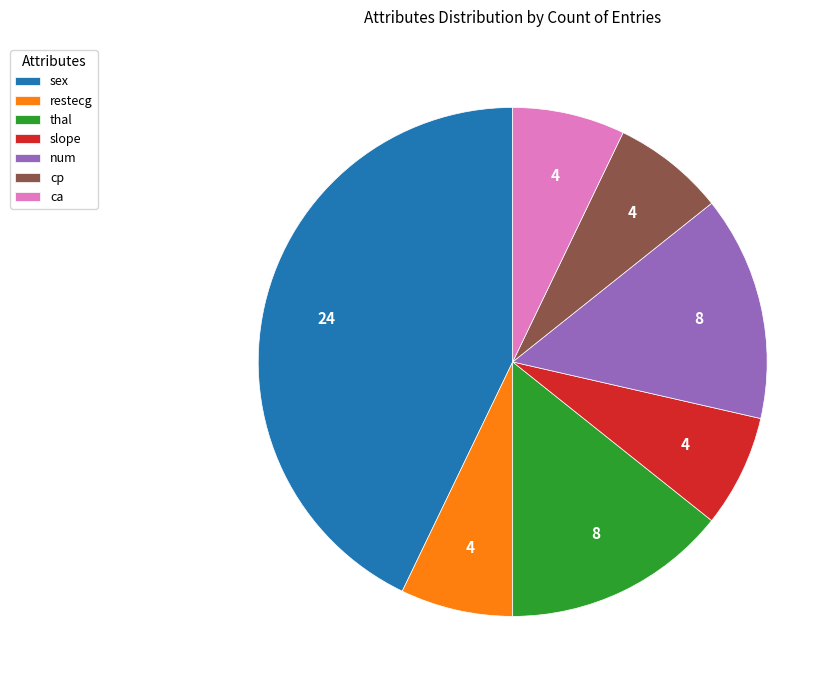

Combined, do ca and slope account for over 50%?

No